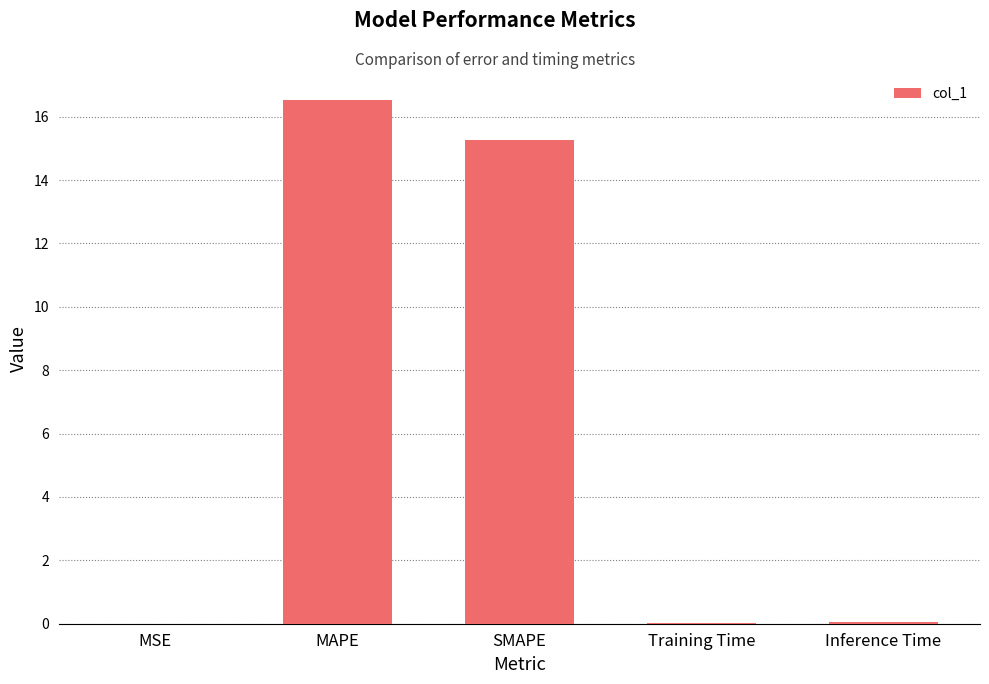

Between MAPE and SMAPE, which is larger?

MAPE